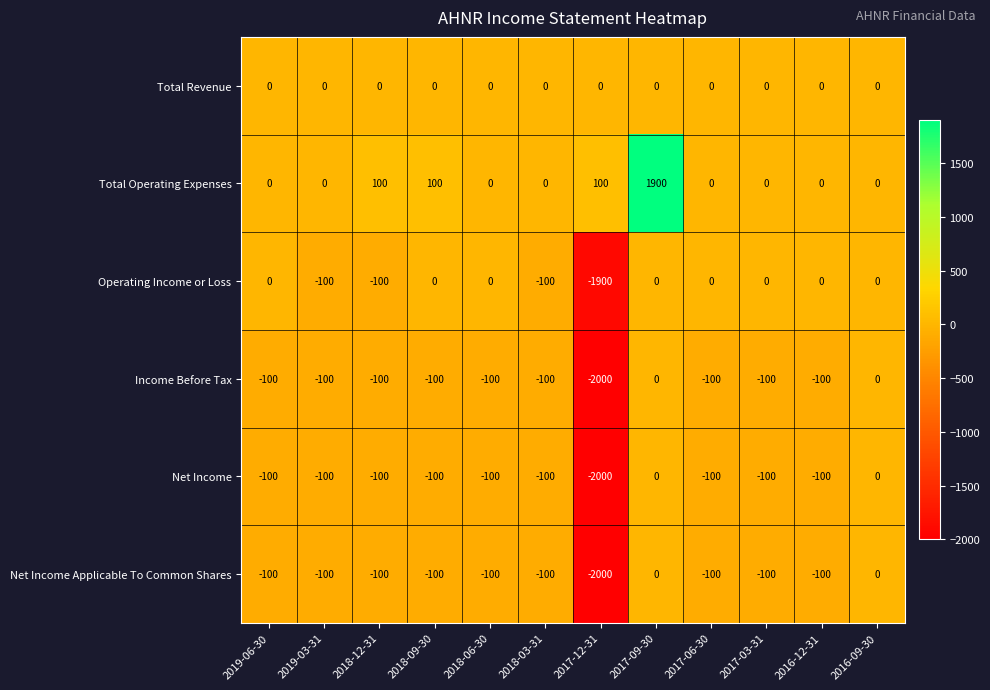

What is the total value across all series at 2019-03-31?

-400